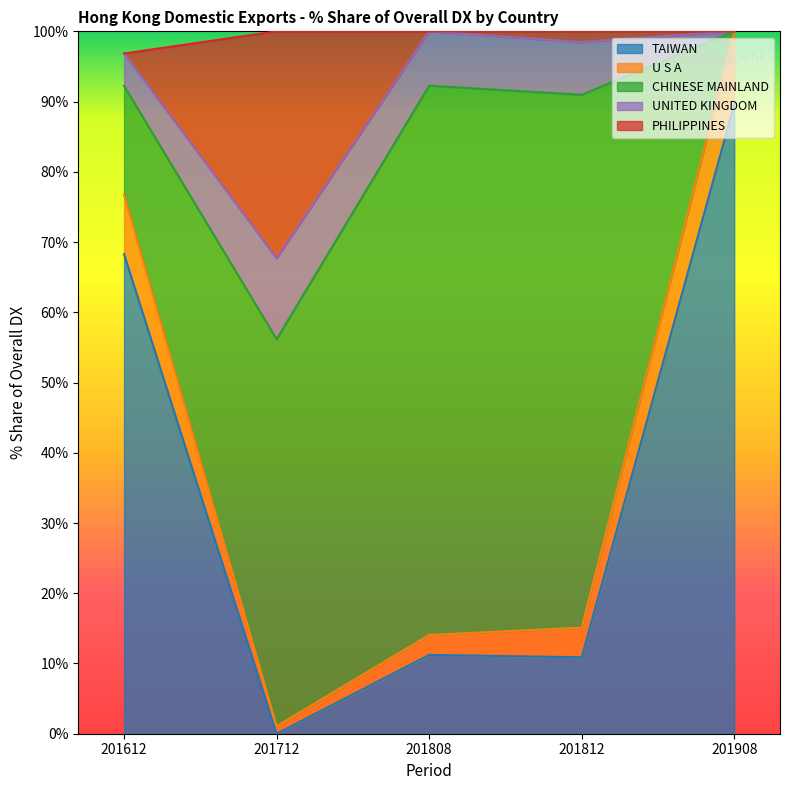

What is the difference between the second highest and second lowest values in the PHILIPPINES series?

3.2